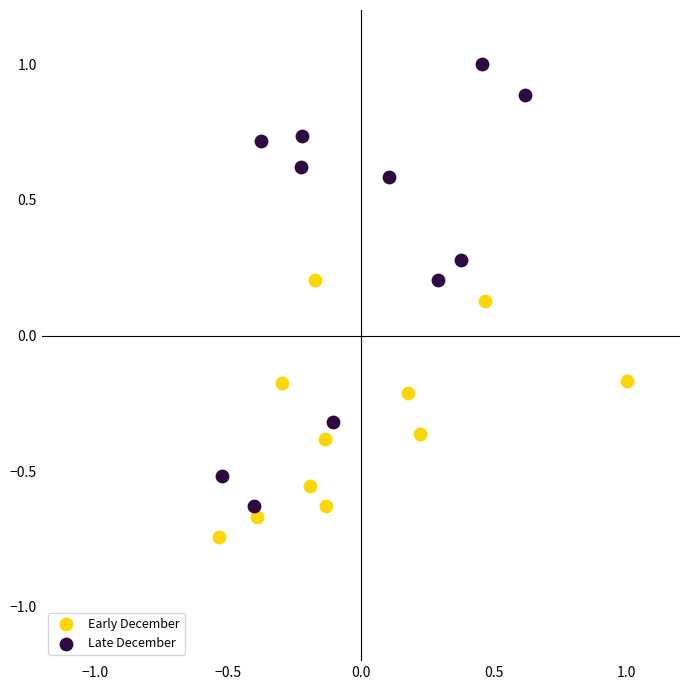

Which series reaches the minimum Y coordinate?

Early December